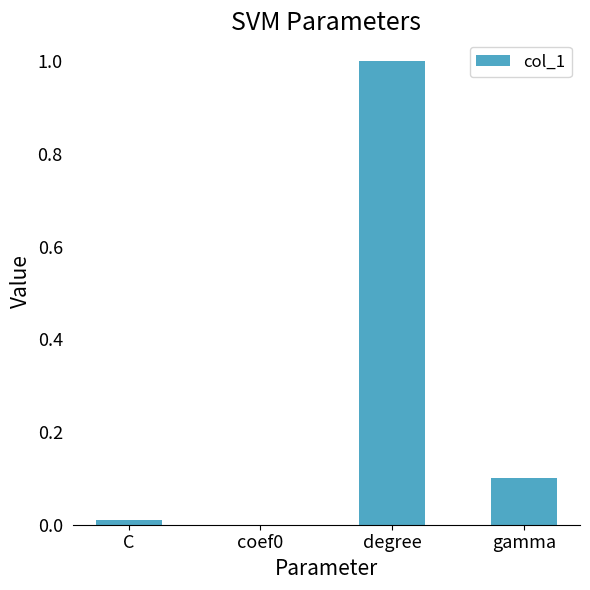

True or false: the data shows 1.0 at degree.

True